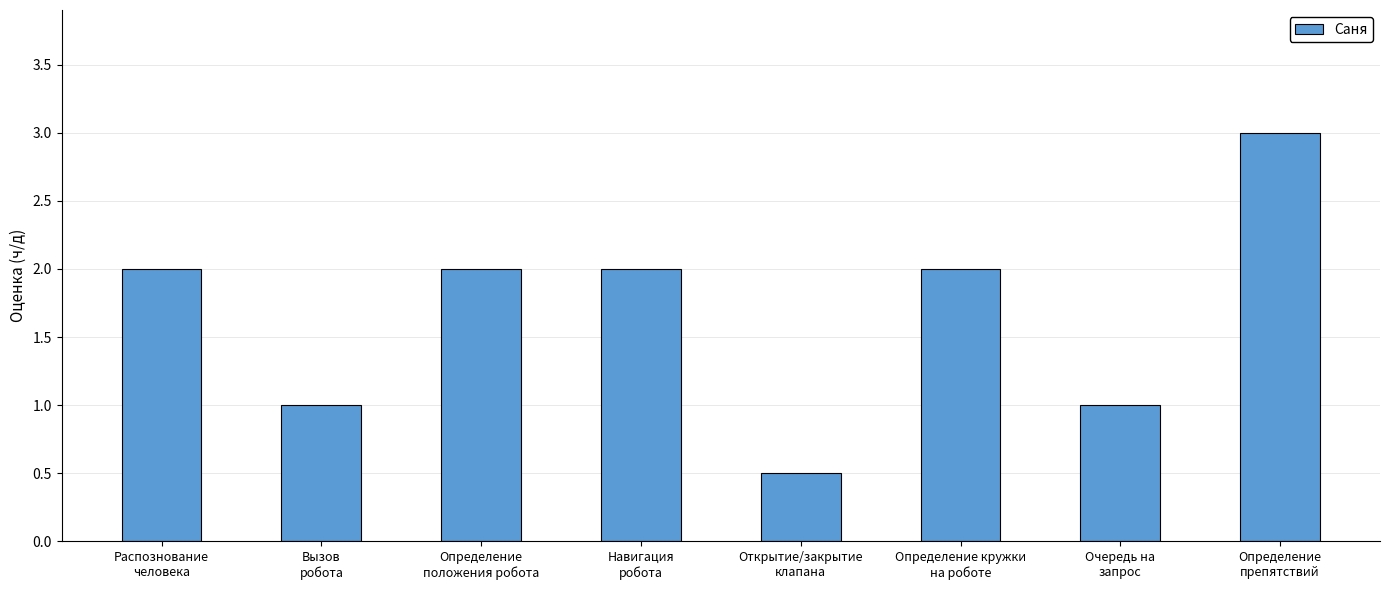

What is the change in value from Распознование
человека to Открытие/закрытие
клапана?

-1.5